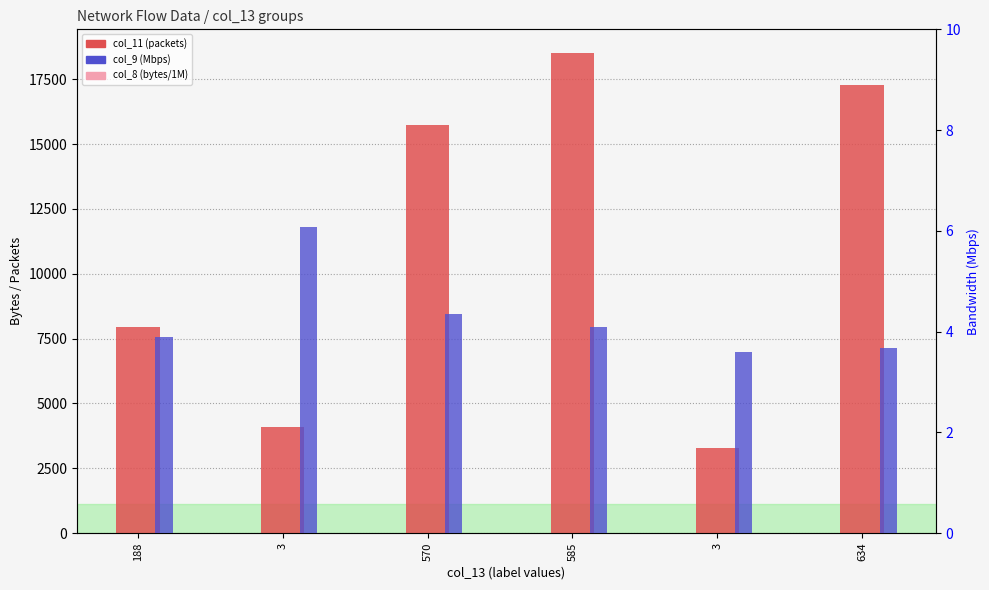

What is the value of the col_11 (packets) bar at the 1st from the left?

7962.0